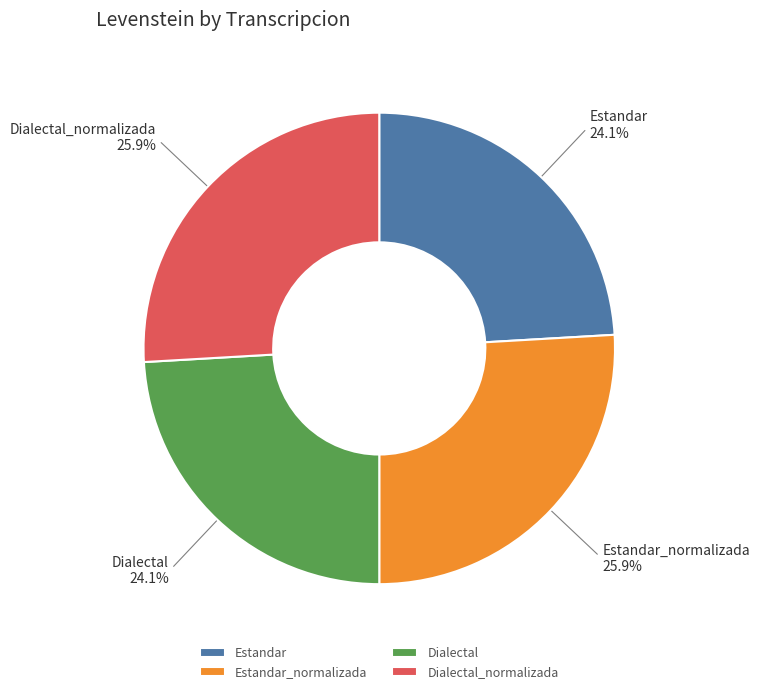

Between Estandar_normalizada and Dialectal, which is larger?

Estandar_normalizada